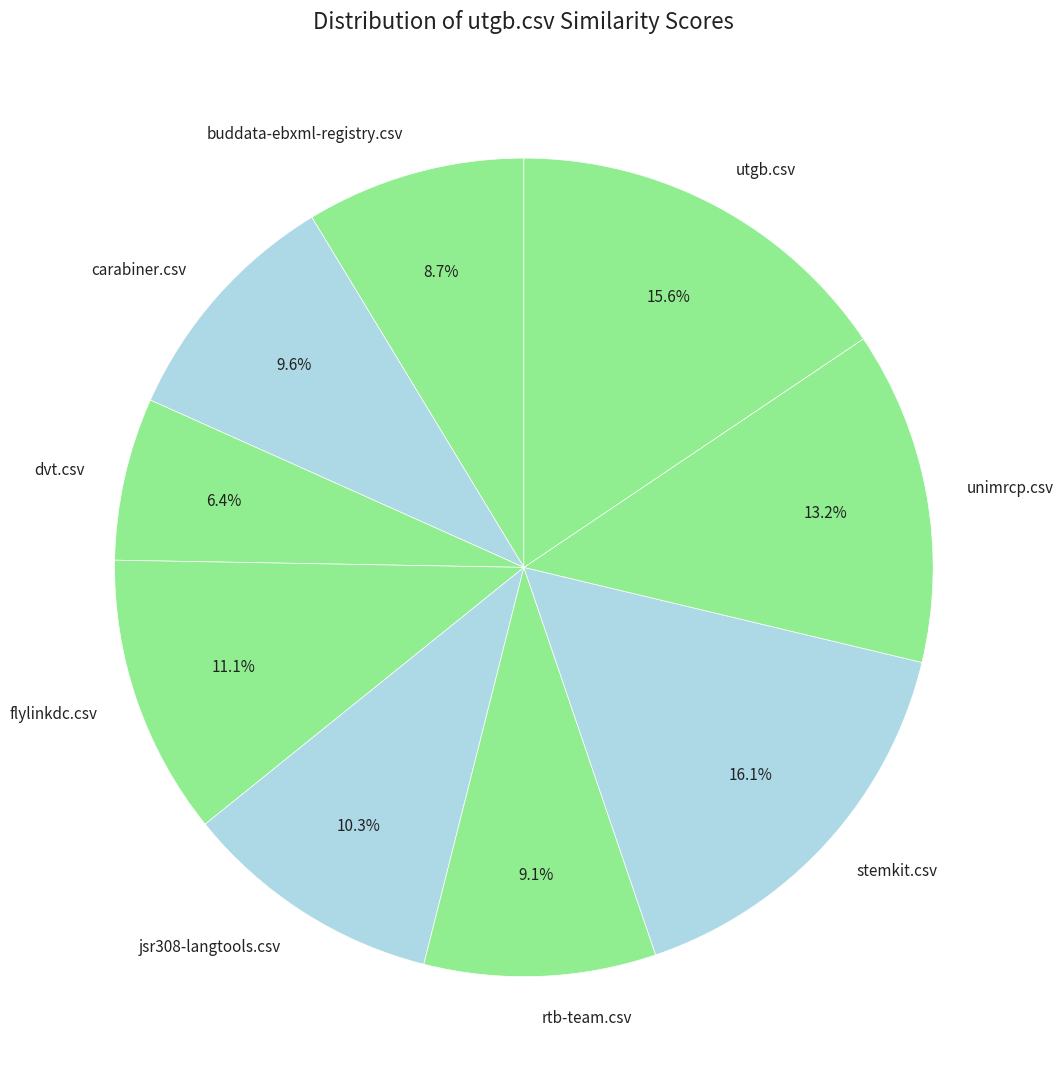

What portion of the pie excludes utgb.csv?

84.4%